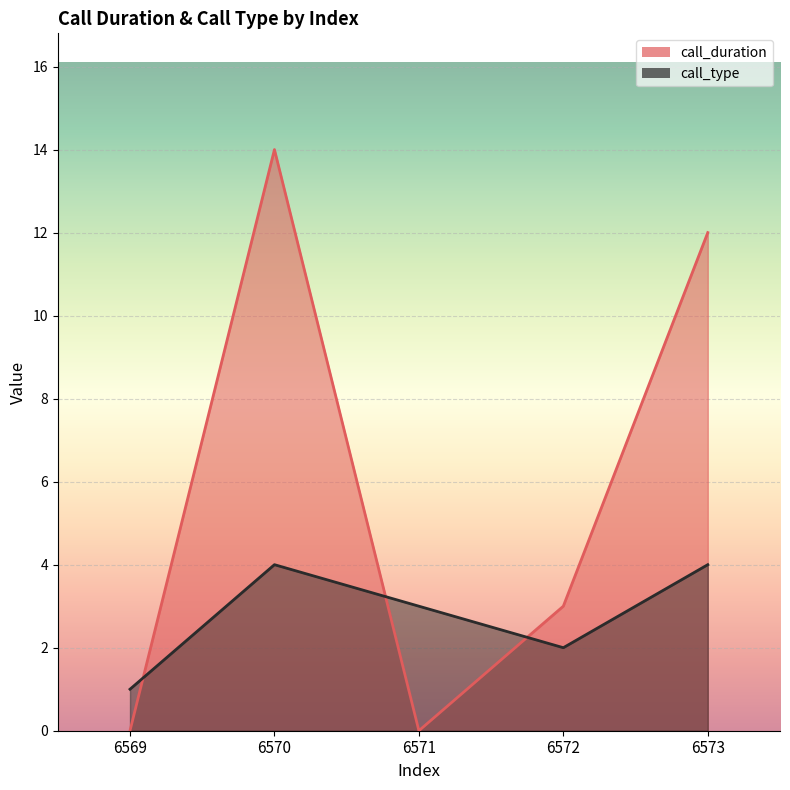

What is the difference between the second highest and second lowest values in the call_duration series?

12